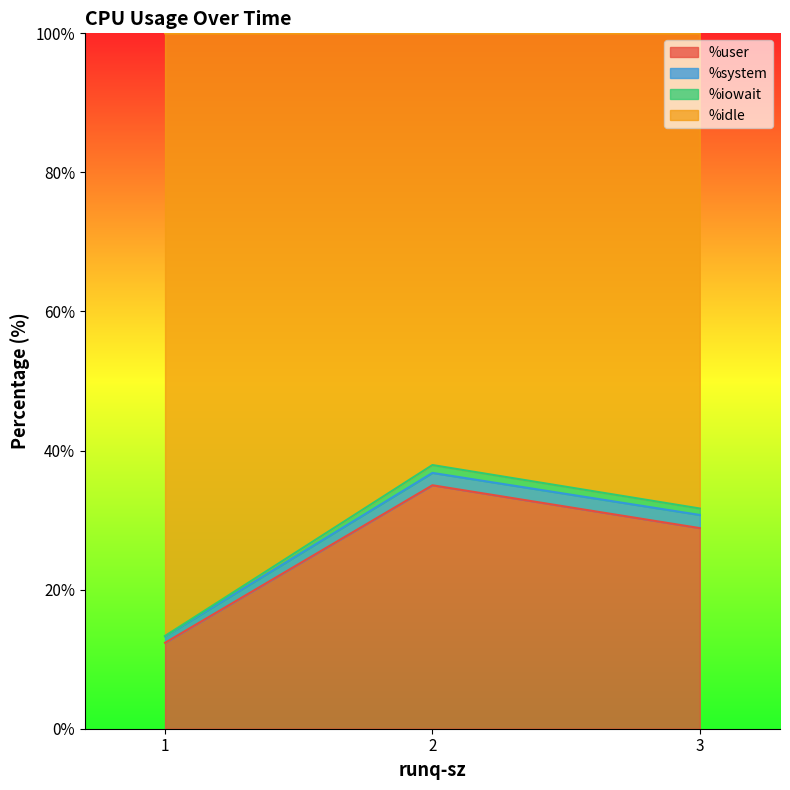

The %idle series shows 18.4 at 1. True or false?

False